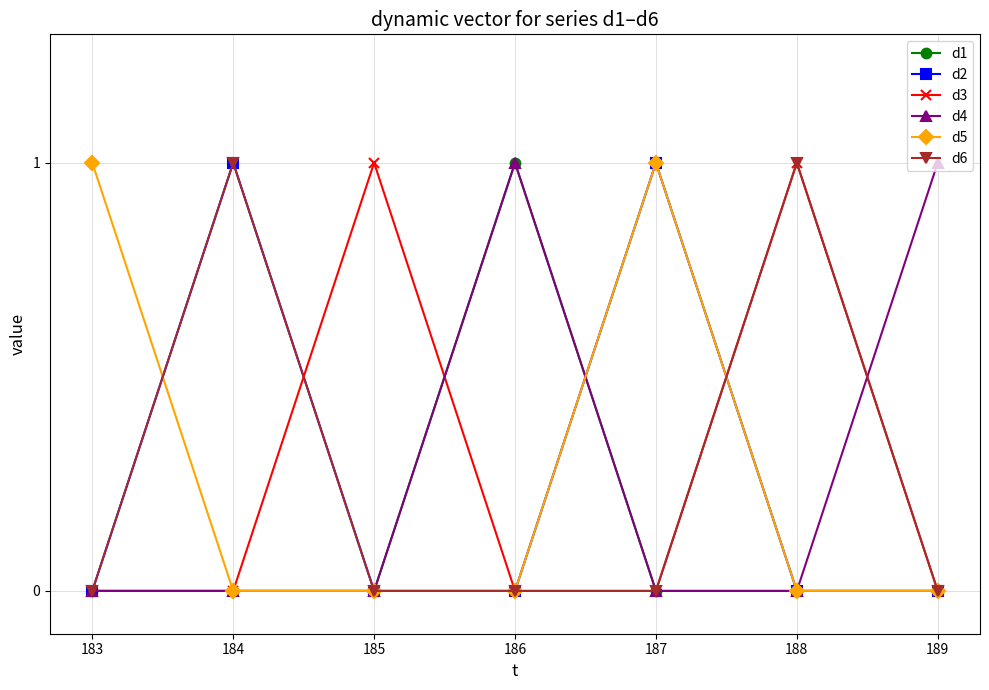

True or false: d3 and d2 cross at least once.

True